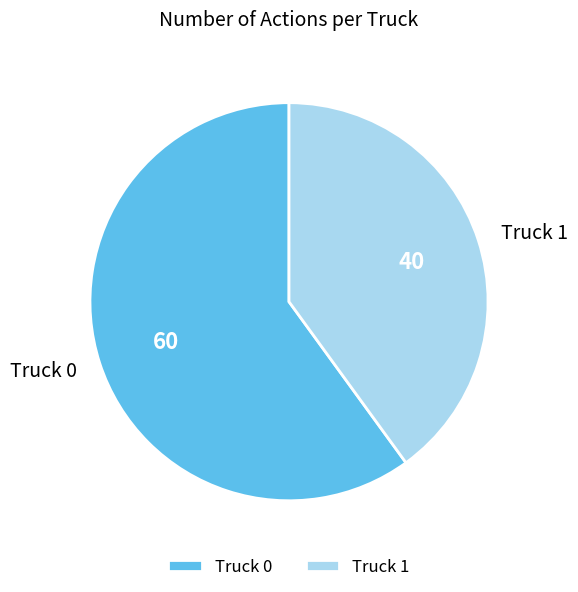

Is it true that Truck 0 is 50% of the pie?

False